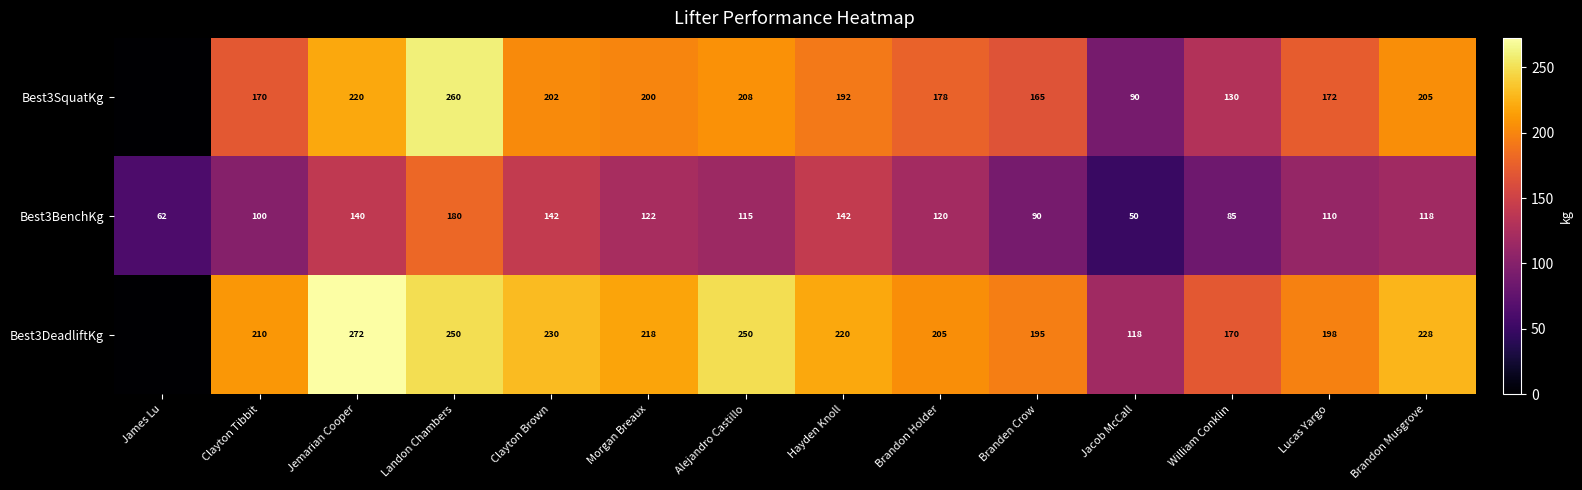

What is the difference between the Best3SquatKg values at Alejandro Castillo and Landon Chambers?

52